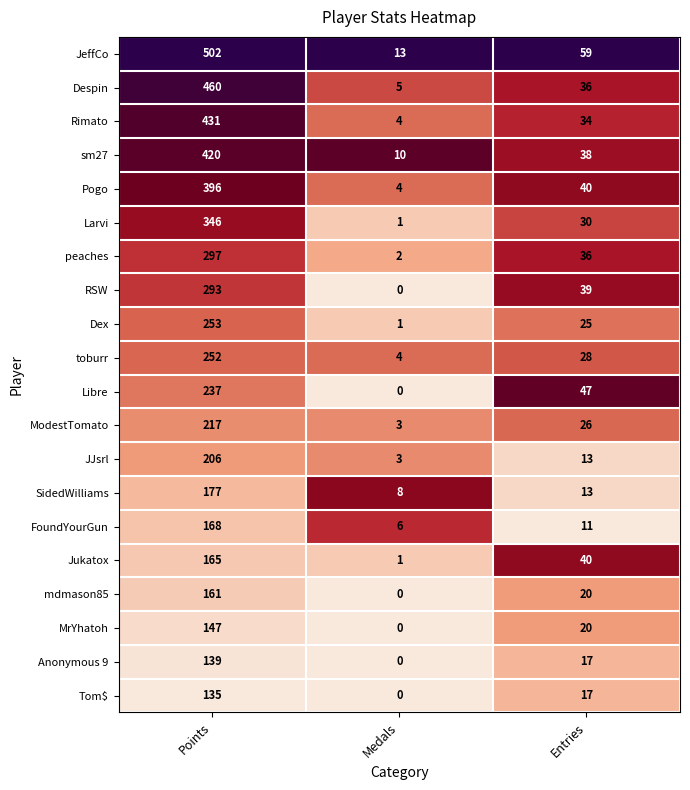

Rank the series by their maximum value, from highest to lowest.

JeffCo, Despin, Rimato, sm27, Pogo, Larvi, peaches, RSW, Dex, toburr, Libre, ModestTomato, JJsrl, SidedWilliams, FoundYourGun, Jukatox, mdmason85, MrYhatoh, Anonymous 9, Tom$